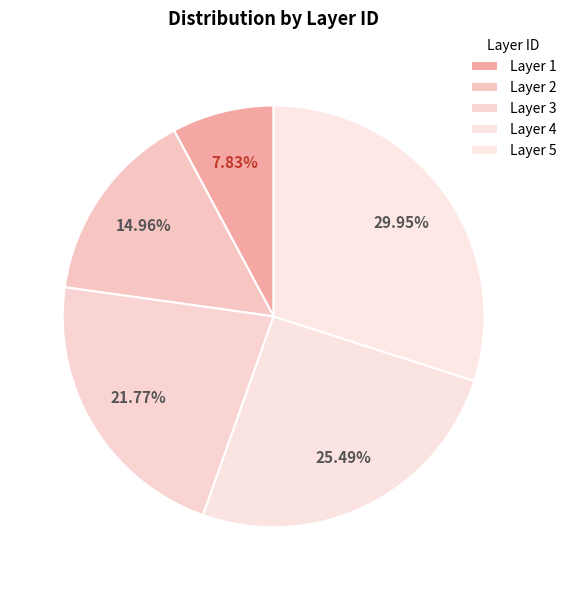

Count the number of slices in the pie.

5